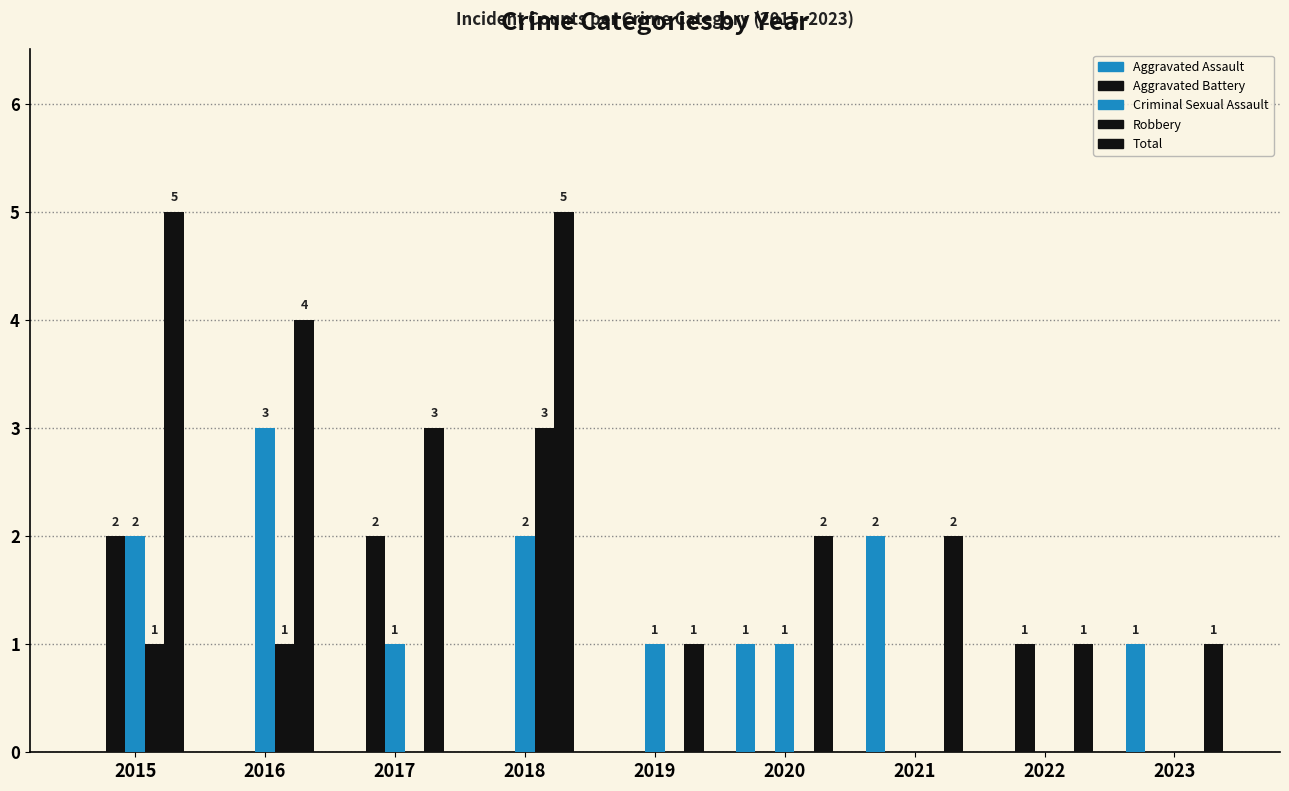

Reading left to right, list all the values displayed in this chart.

Aggravated Assault: 0	0	0	0	0	1	2	0	1
Aggravated Battery: 2	0	2	0	0	0	0	1	0
Criminal Sexual Assault: 2	3	1	2	1	1	0	0	0
Robbery: 1	1	0	3	0	0	0	0	0
Total: 5	4	3	5	1	2	2	1	1